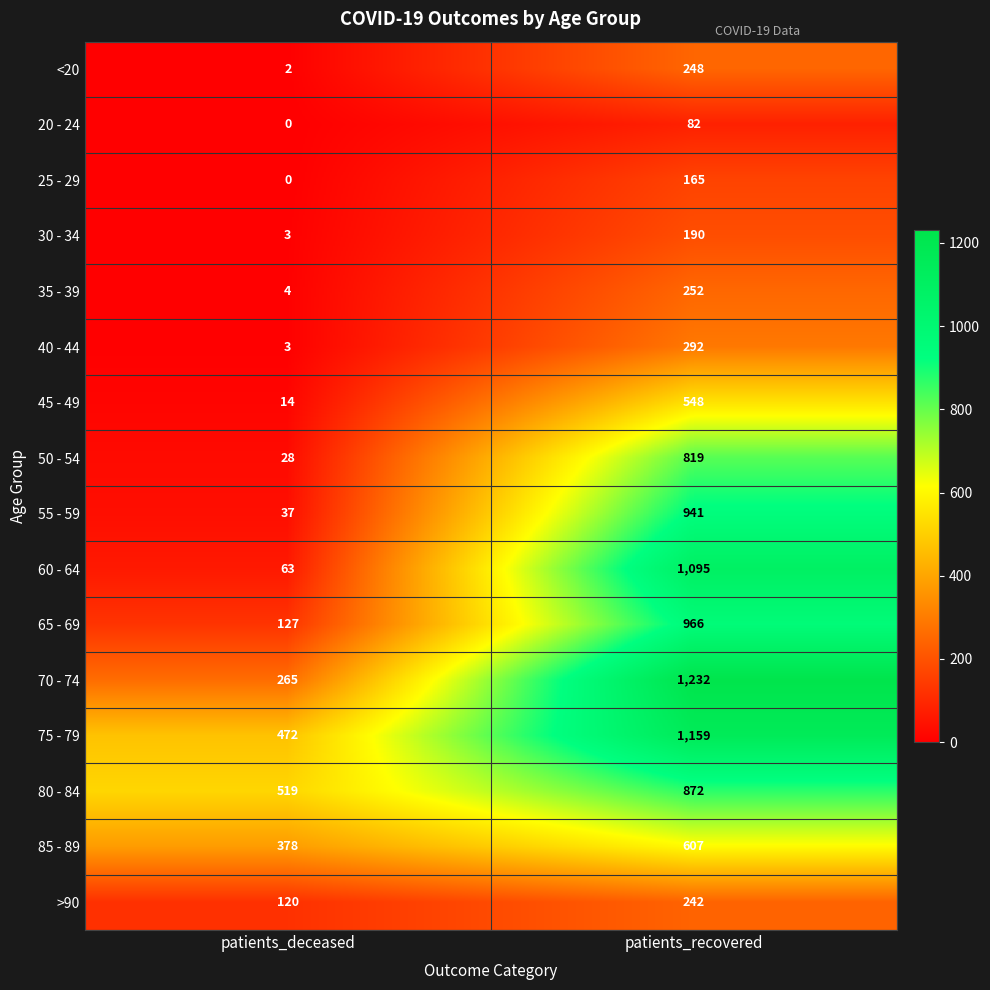

True or false: 45 - 49 has a value of 548 at patients_recovered.

True